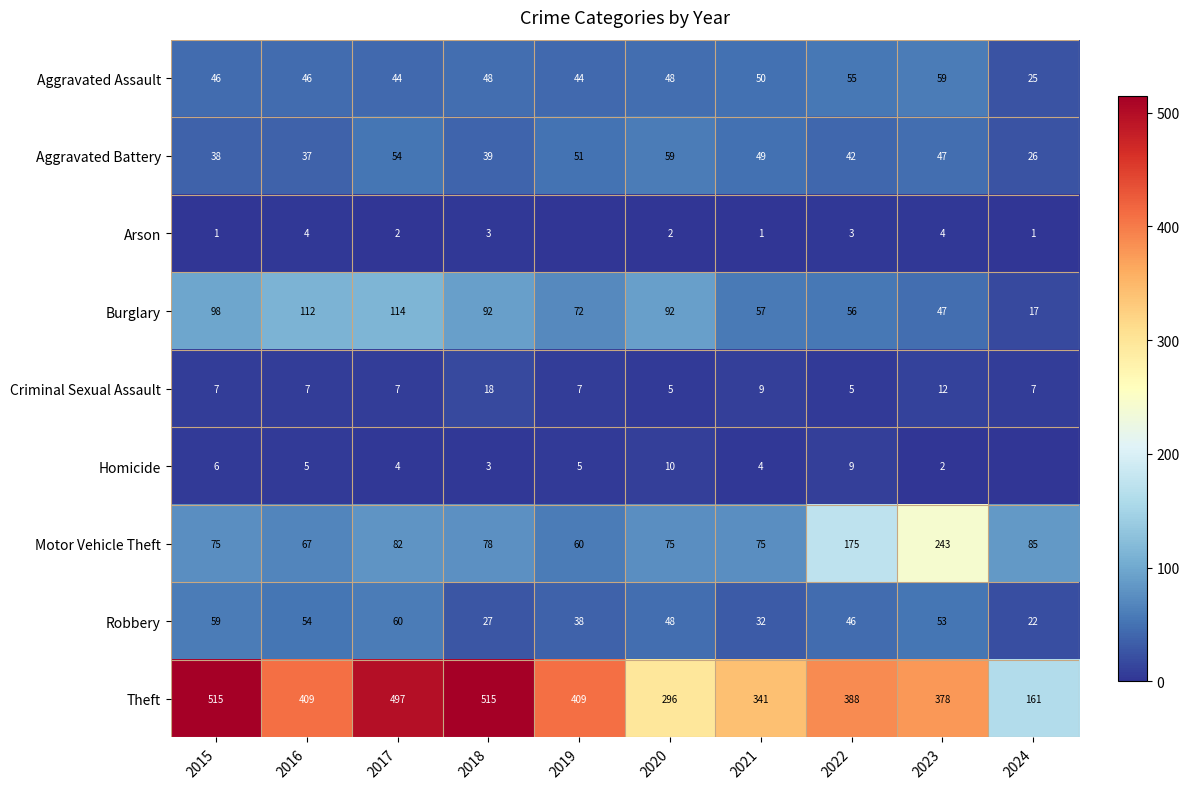

What is the total value across all series at 2019?

686